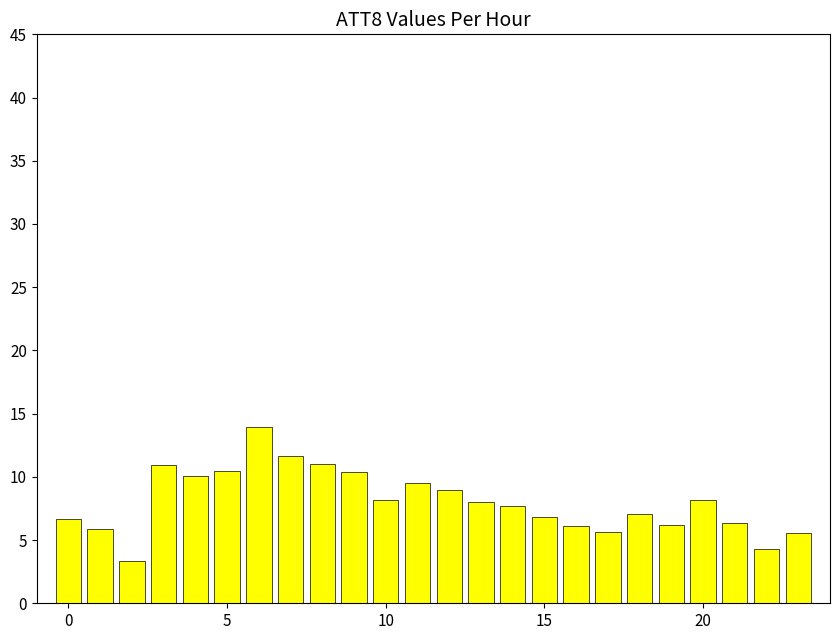

What is the difference between the maximum and minimum values?

10.6